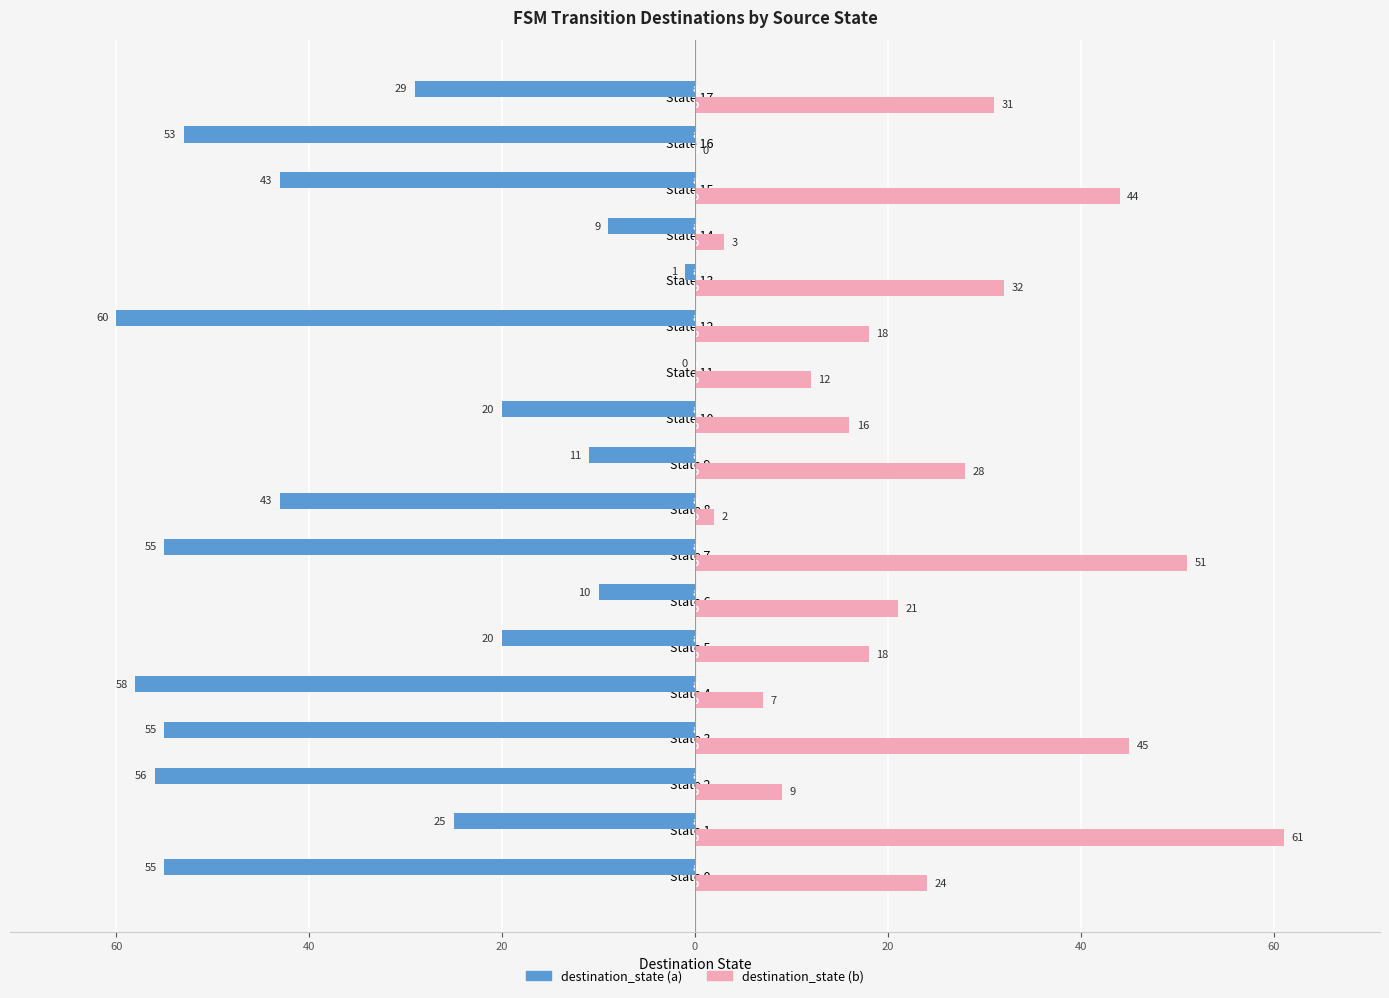

What are all the series names shown in the legend?

destination_state (a), destination_state (b)